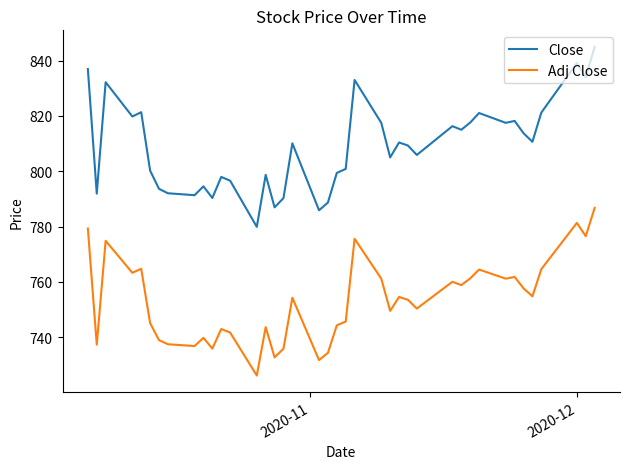

True or false: Close has more than 0 points higher than both neighbors.

True